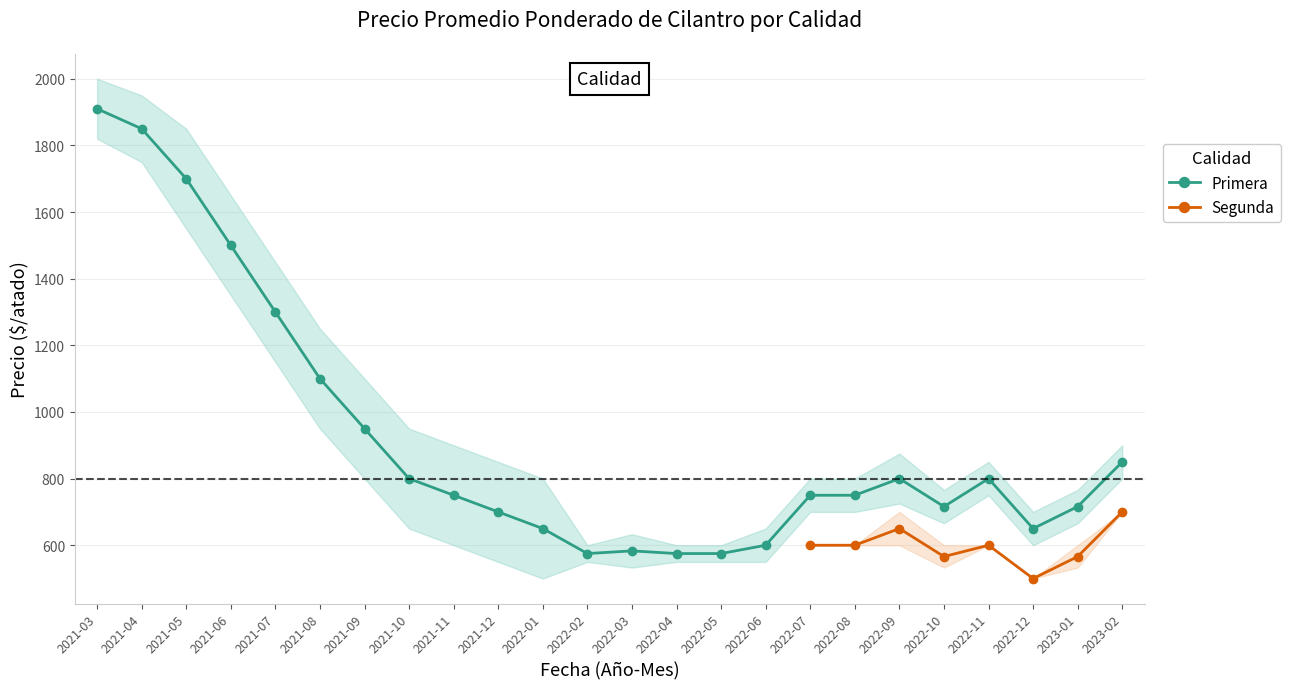

What are all the series names shown in the legend?

Primera, Segunda